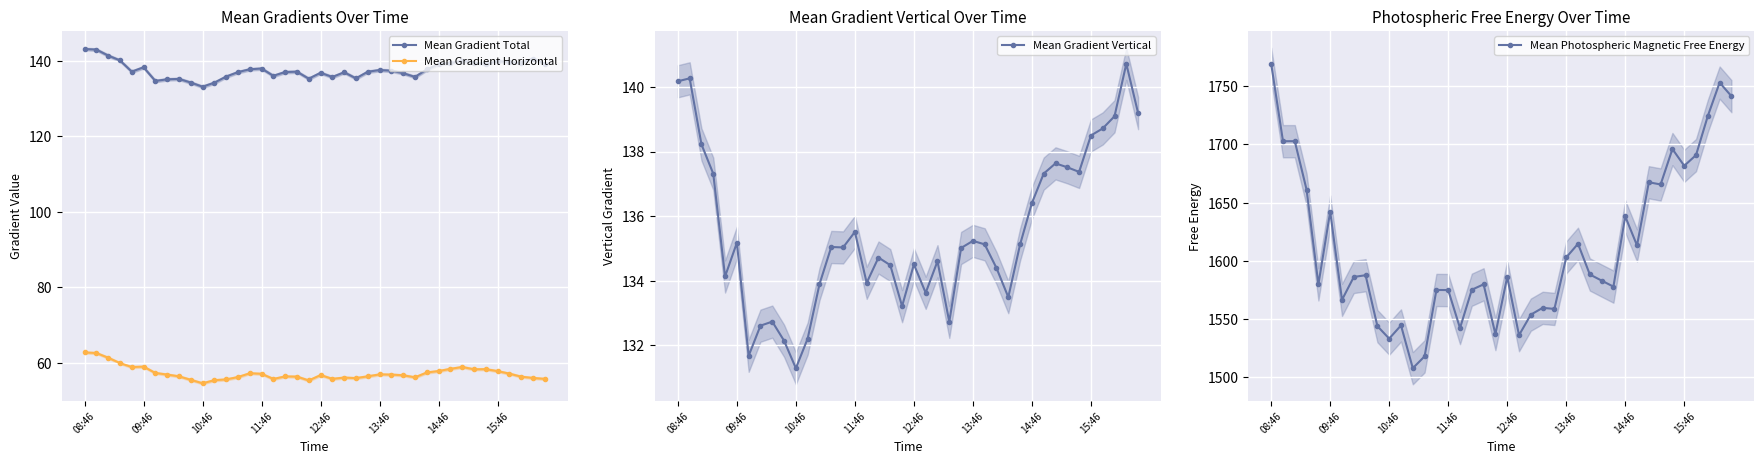

The Mean Gradient Vertical series shows 140.2 at 08:46. True or false?

True